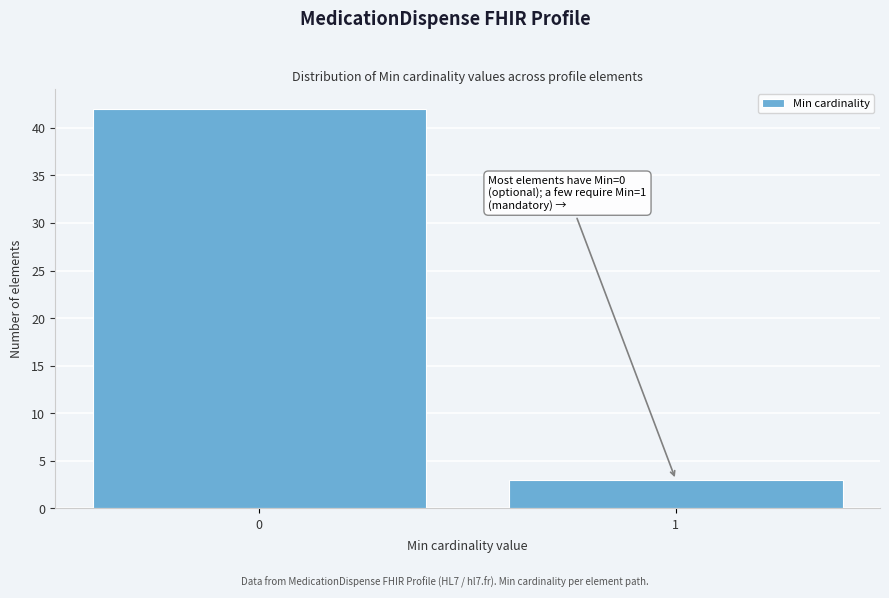

Reading right to left, transcribe all the data shown in this chart.

1=3	0=42